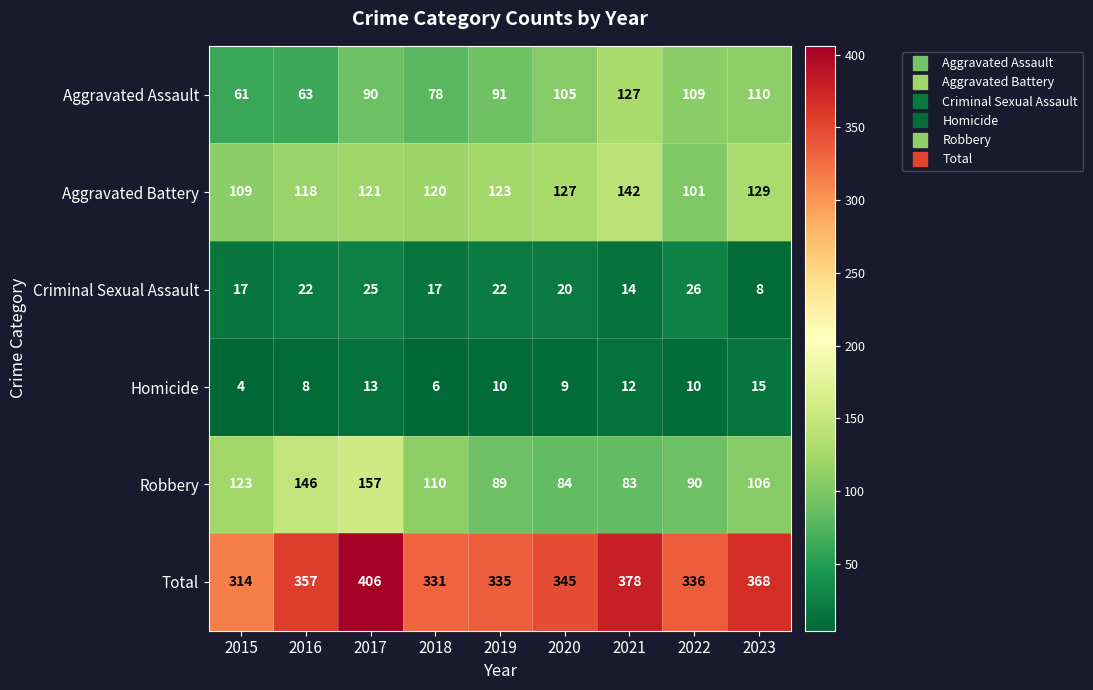

At which label does Criminal Sexual Assault first exceed 20?

2016